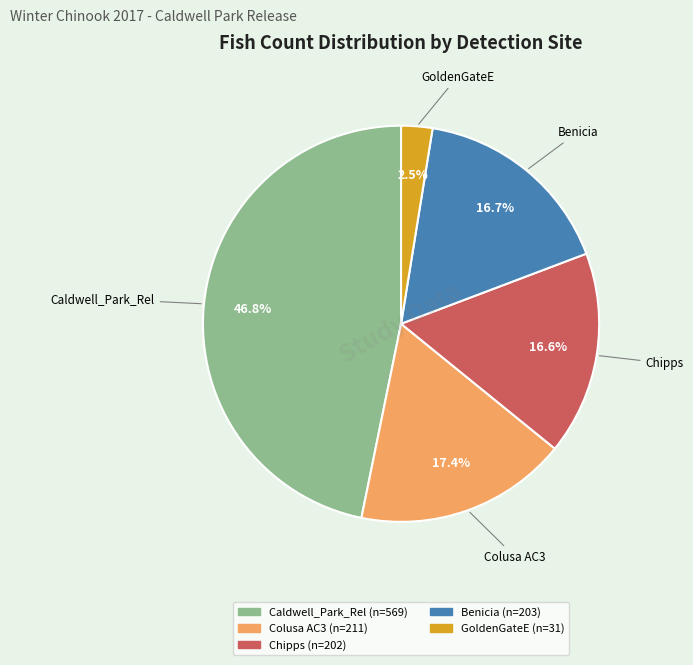

The Colusa AC3 slice represents 31% of the pie. True or false?

False